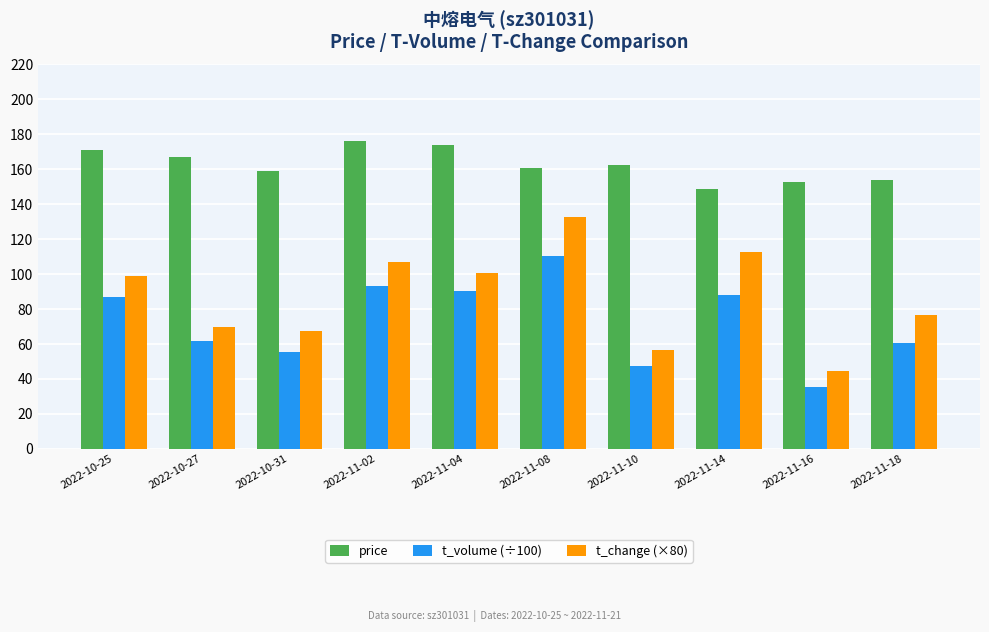

What is the difference between the t_volume (÷100) values at 2022-11-14 and 2022-10-25?

1.4